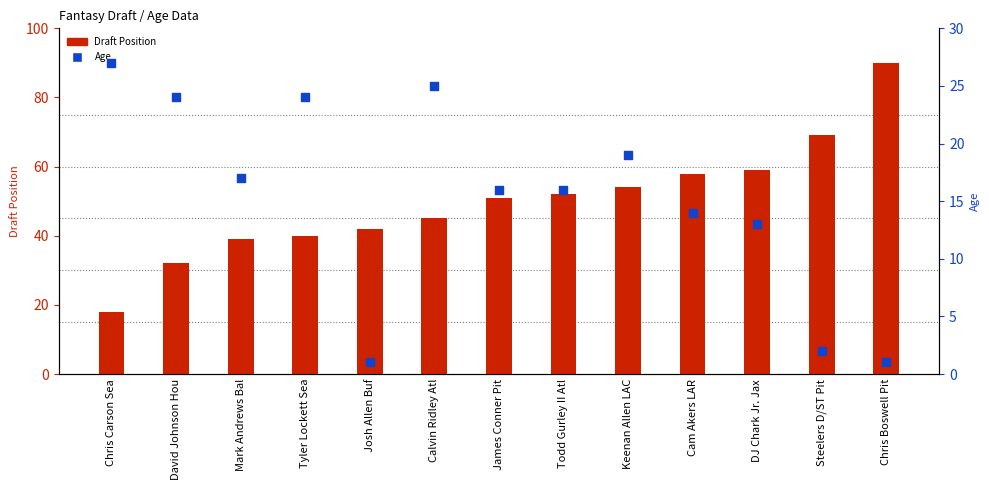

What are all the series names shown in the legend?

Draft Position, Age